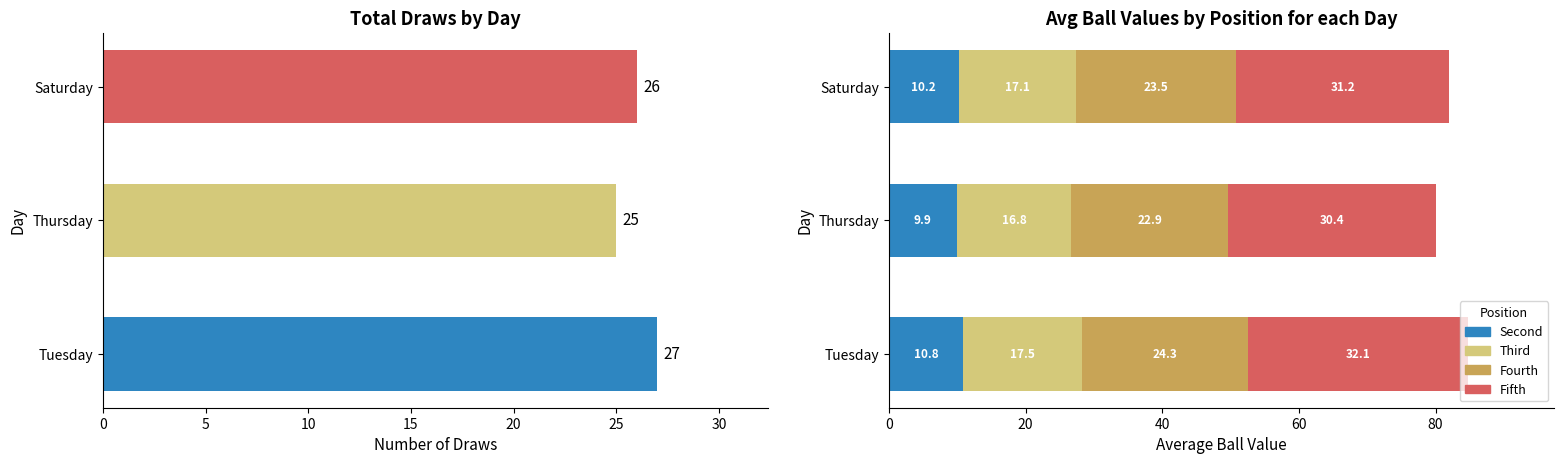

Rank the series by their maximum value, from highest to lowest.

fifth, fourth, third, second